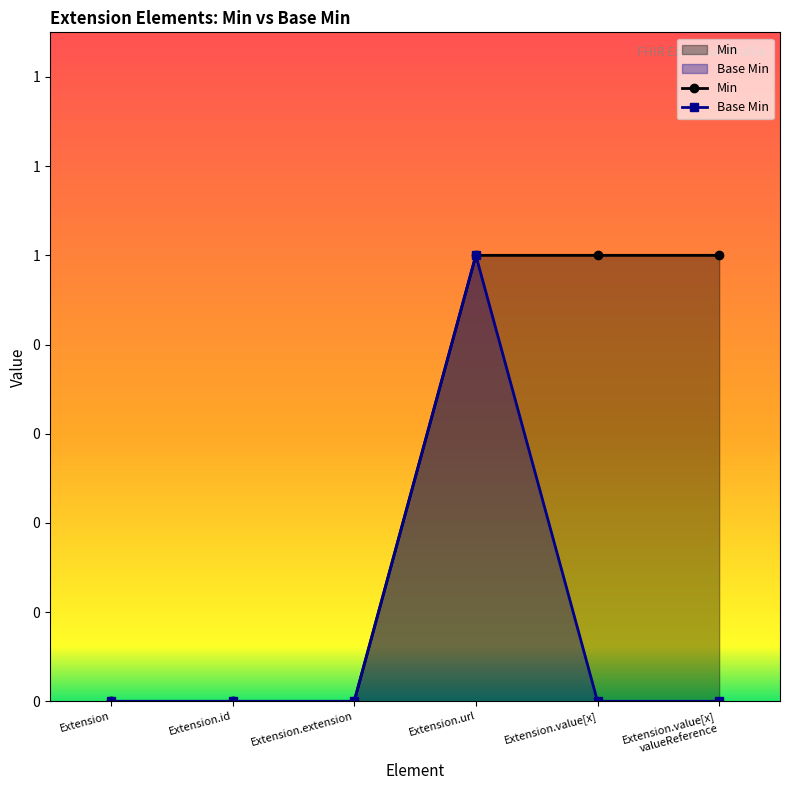

What position from the left is Extension.value[x] valueReference?

6